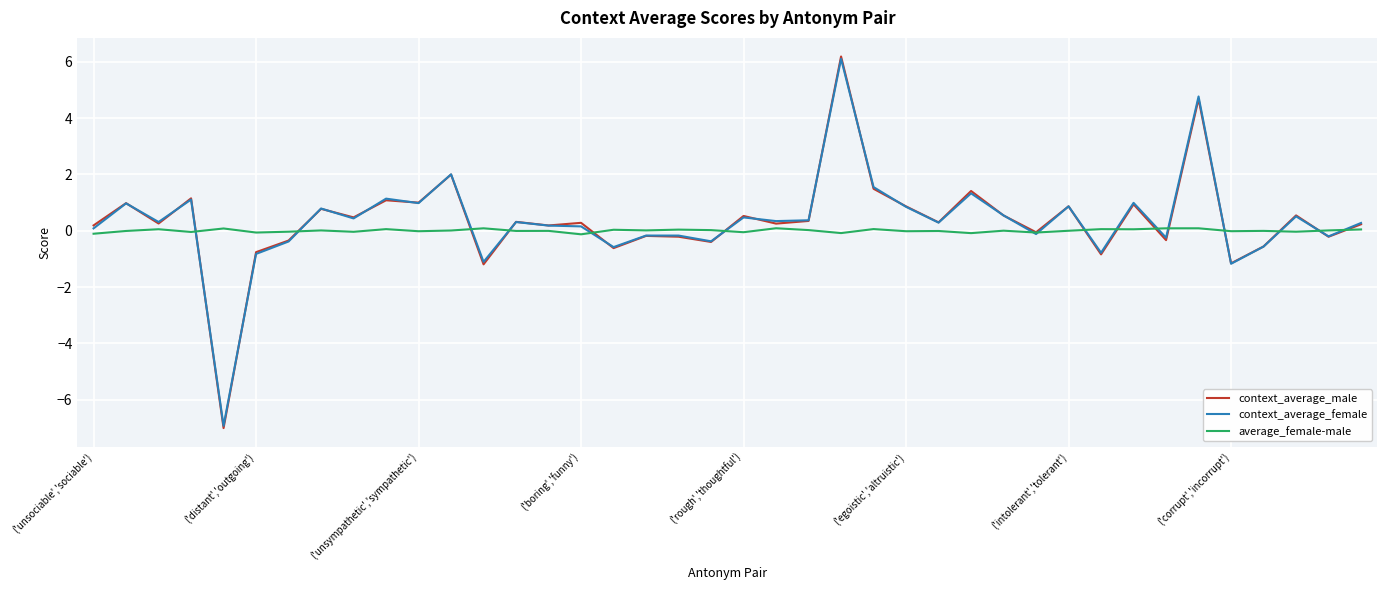

True or false: average_female-male has more than 0 interior local peaks.

True